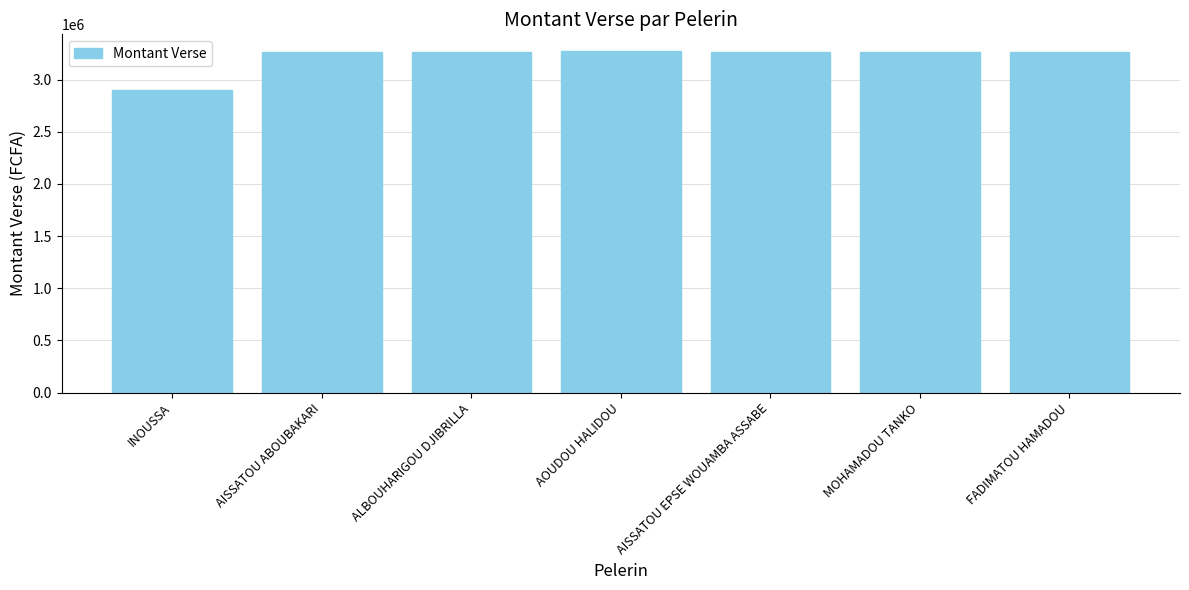

True or false: the data shows 1286824 at AOUDOU HALIDOU.

False